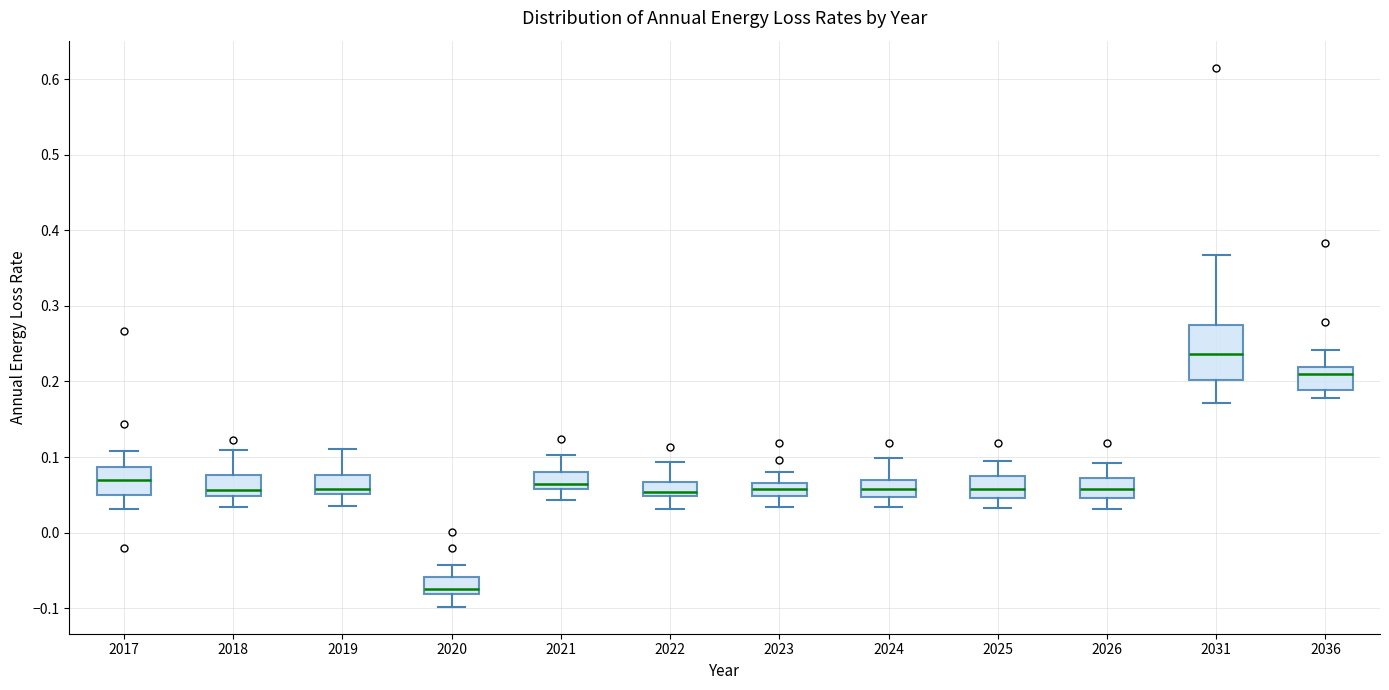

Comparing the boxes themselves (not the whiskers), which one is the tallest?

2031